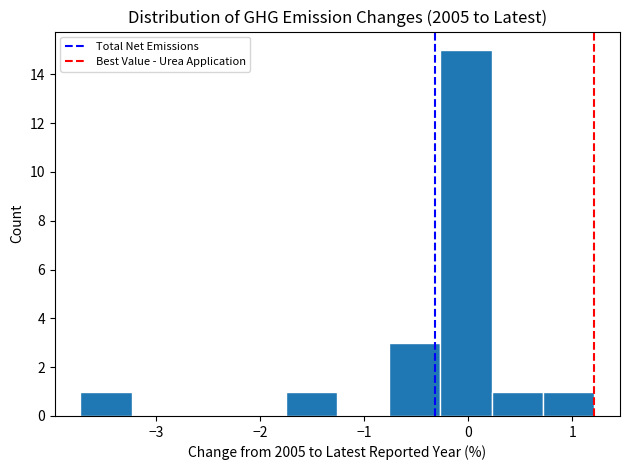

What is the height of the bar covering -0.3 to 0.2 on the x-axis? Neither the bar edges nor the heights are printed on the chart, so give them approximately, as read against the axes.

15